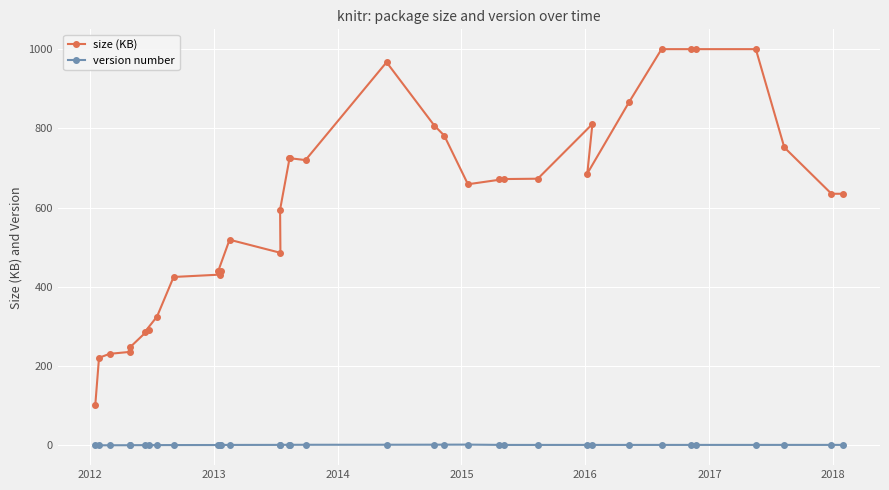

What are all the series names shown in the legend?

size (KB), version number